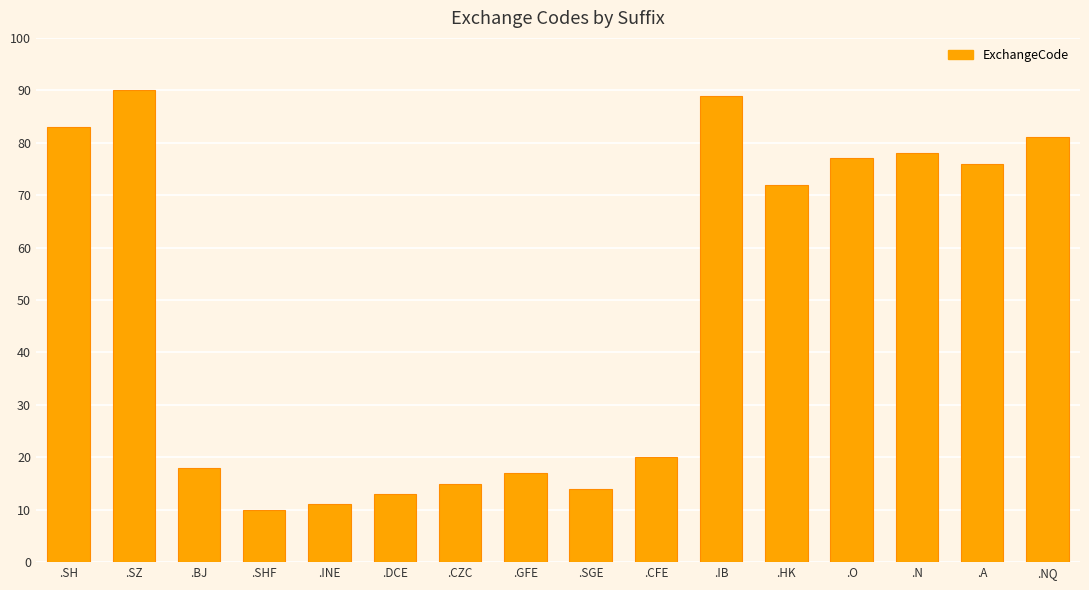

Where does the data first go above 72?

.SH